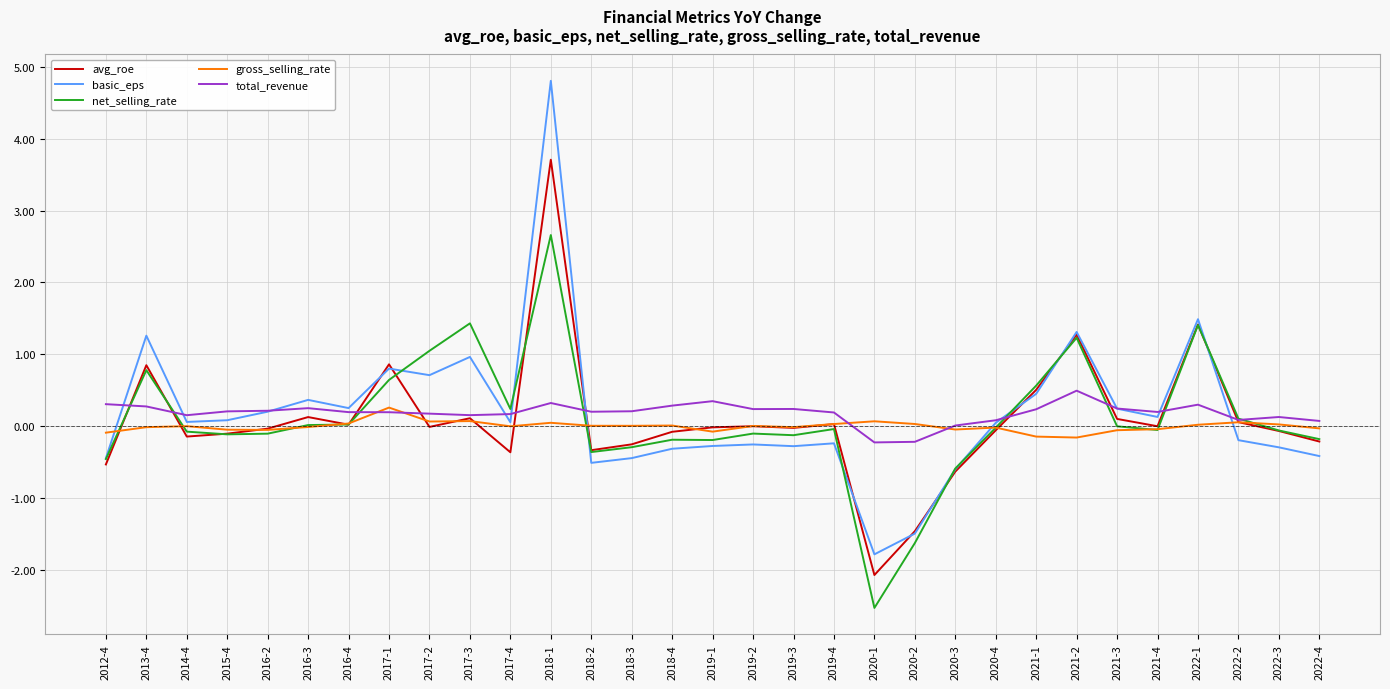

What is the minimum value for basic_eps?

-1.8